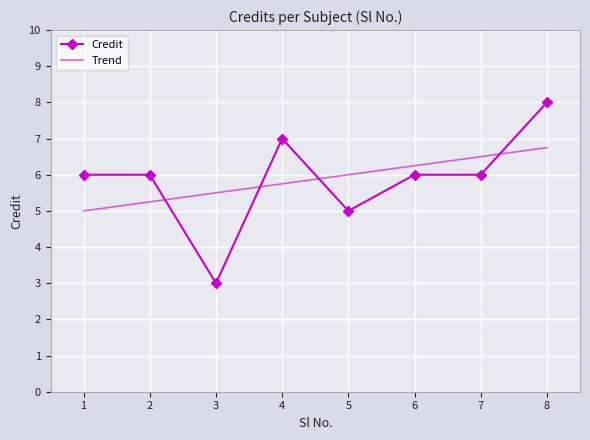

Is it true that the value at 4 is 2?

False